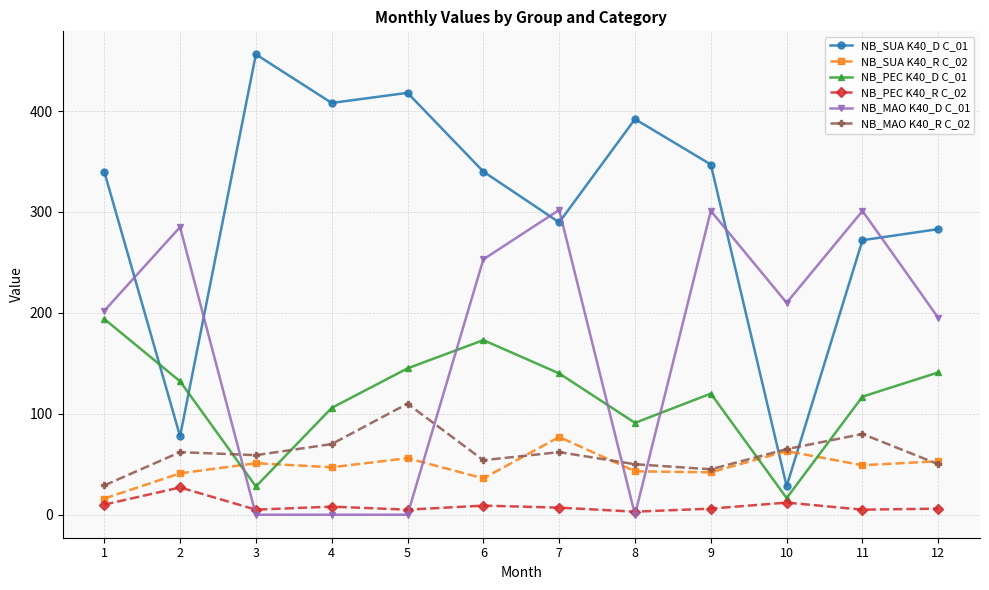

At how many categories does at least one series exceed 427?

1